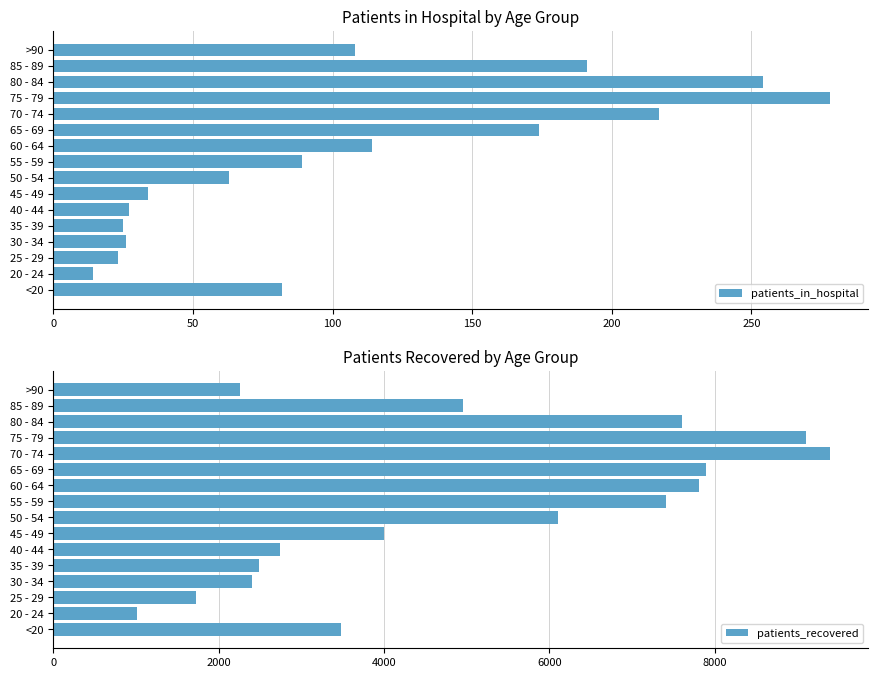

Rank the categories by patients_recovered value from highest to lowest.

70 - 74, 75 - 79, 65 - 69, 60 - 64, 80 - 84, 55 - 59, 50 - 54, 85 - 89, 45 - 49, <20, 40 - 44, 35 - 39, 30 - 34, >90, 25 - 29, 20 - 24